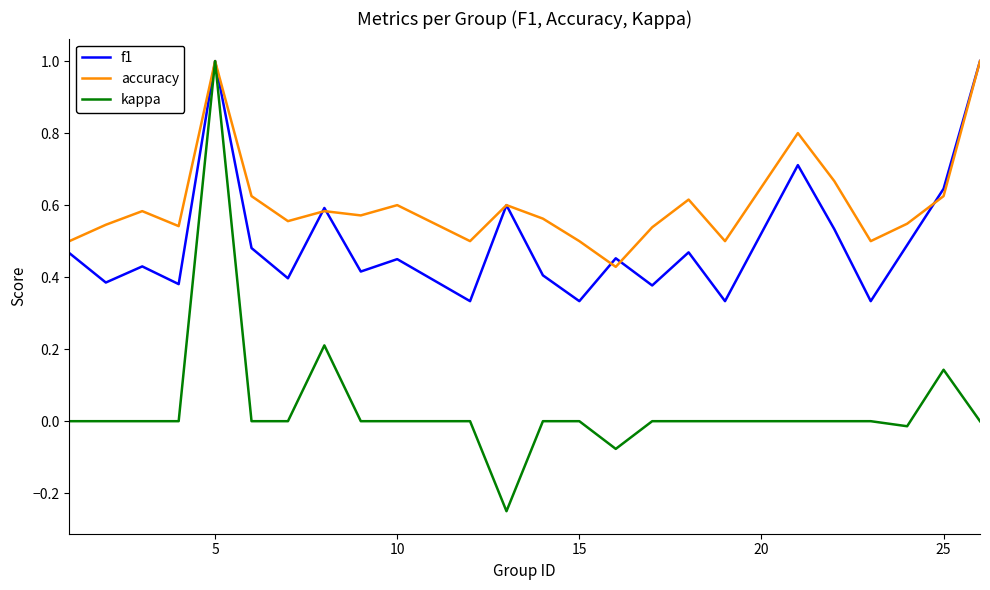

Which series has the largest total across all categories?

accuracy